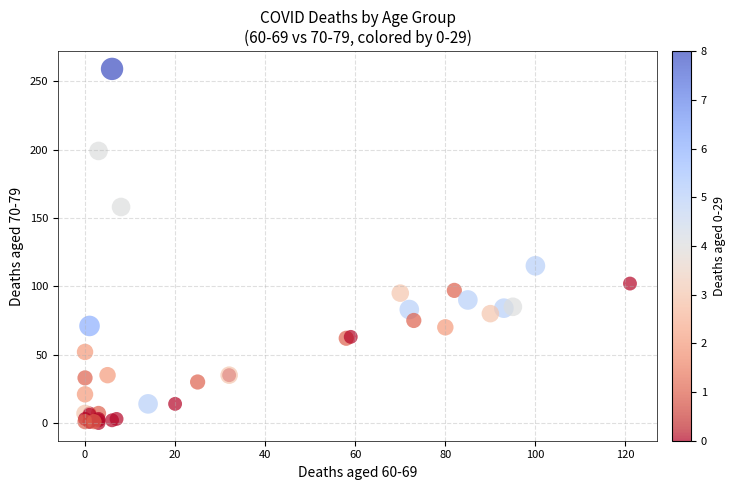

What Y value in the scatter plot is closest to 129?

115